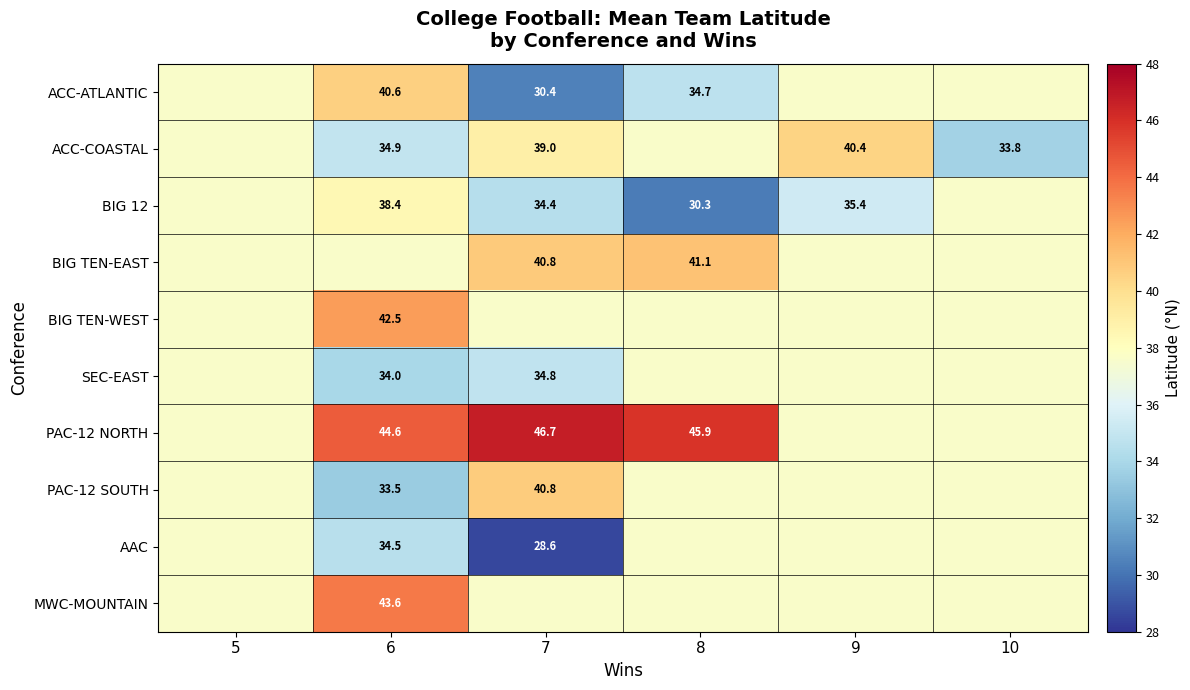

What is the total value across all series at 8?

377.9